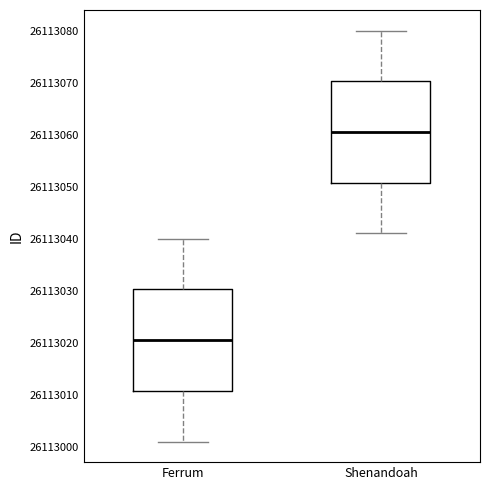

Reading left to right, read every box against the y-axis: the position of its median line, the range the box covers, and the ends of its whiskers. The values are not printed on the chart, so give them approximately, as read against the axis.

Ferrum: median 26113021, box 26113011 to 26113030, whiskers 26113001 to 26113040
Shenandoah: median 26113061, box 26113051 to 26113070, whiskers 26113041 to 26113080